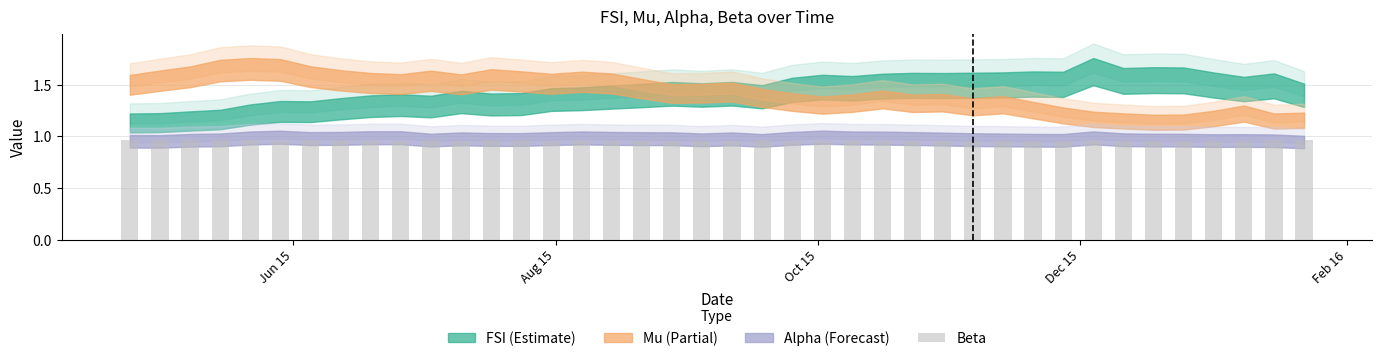

Does the chart contain stacked bars?

No